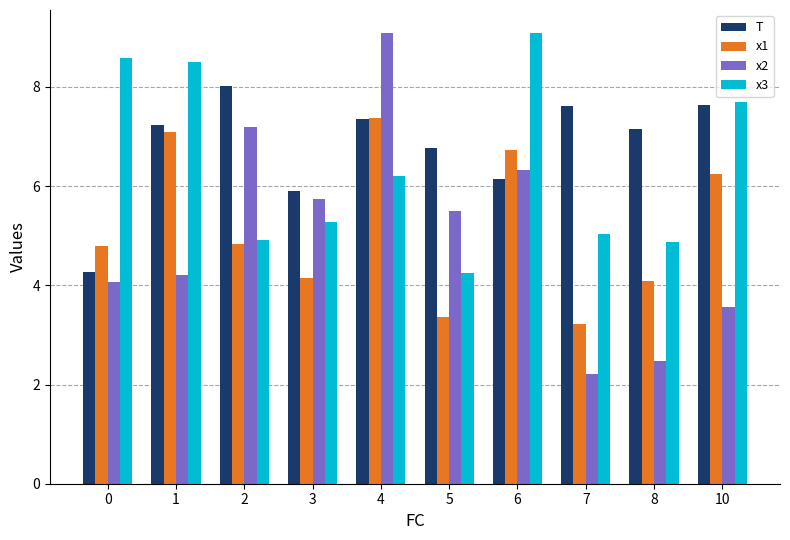

At how many categories does at least one series exceed 5?

10